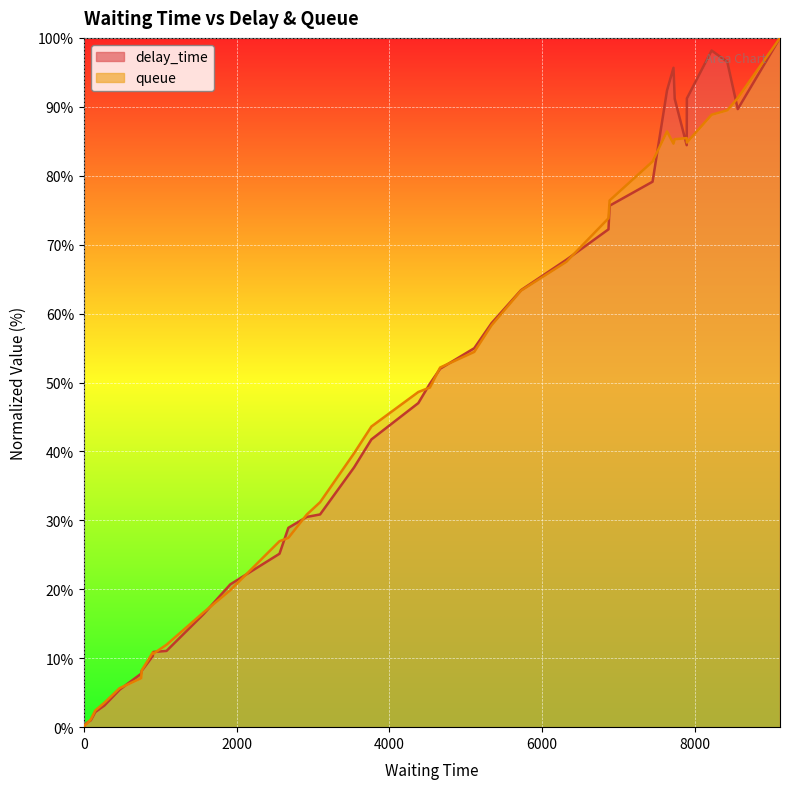

What is the maximum value shown in the chart?

100.0